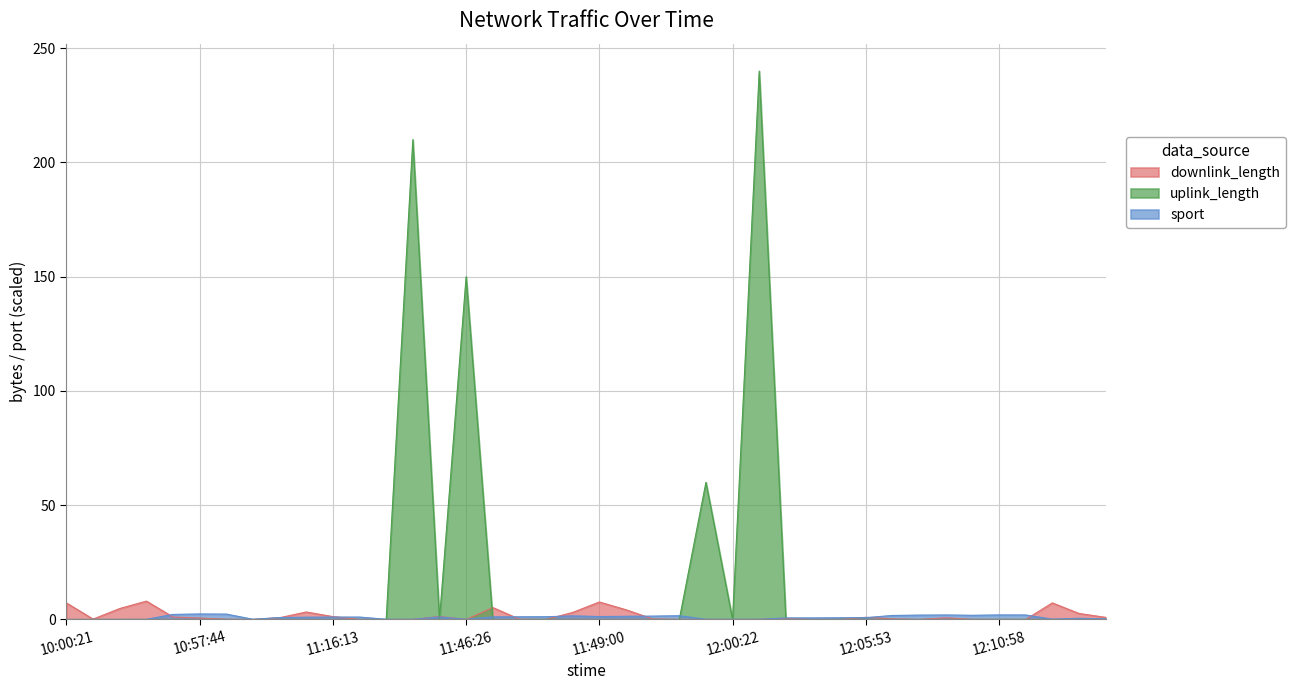

After their last crossing, which series has the higher values: uplink_length or sport?

sport